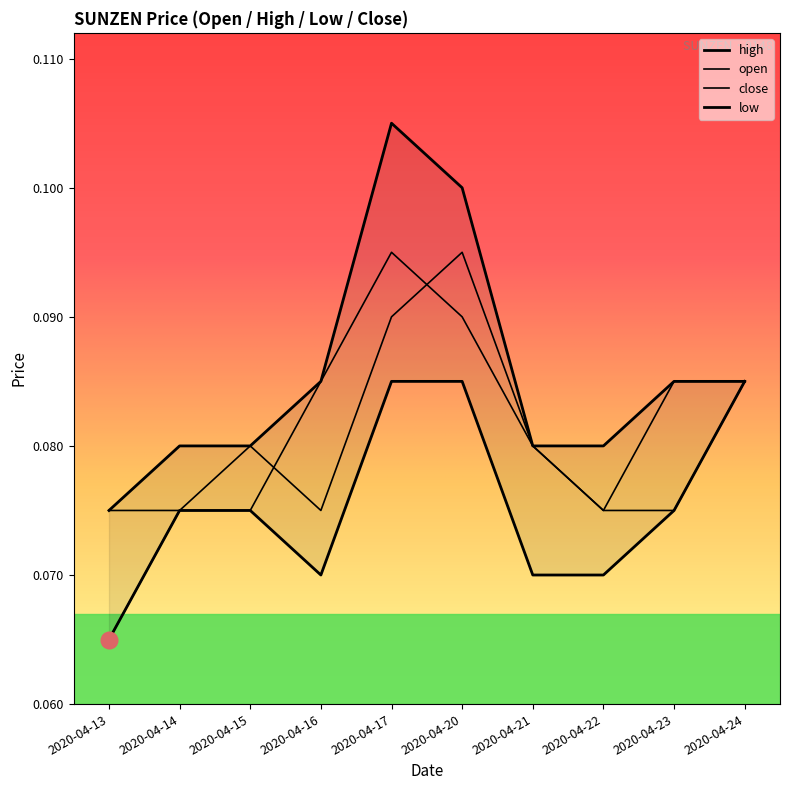

List the series in order of their peak value, highest first.

high, open, close, low